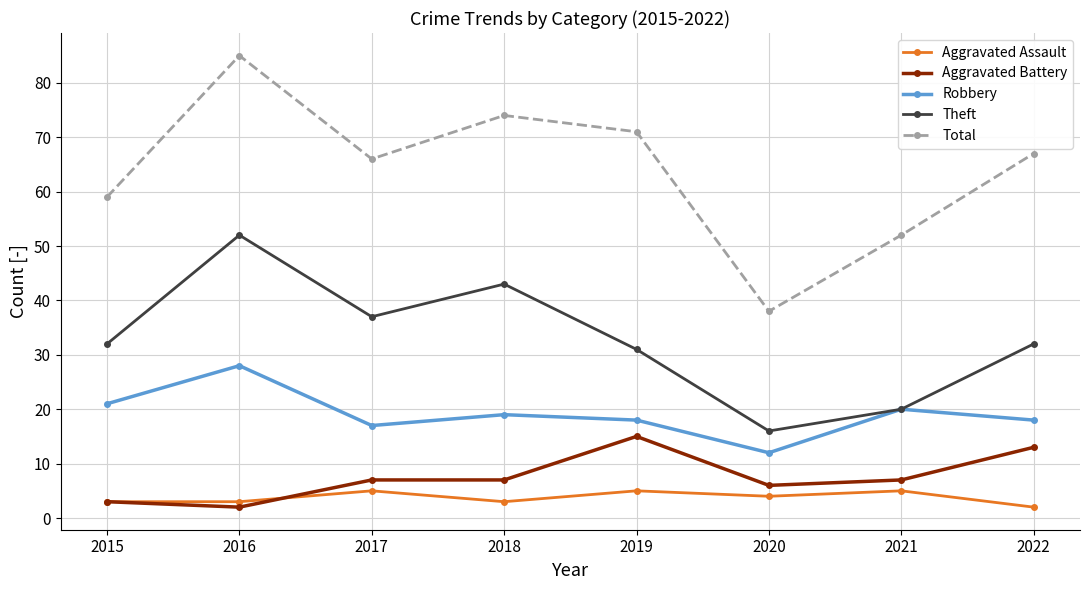

Between 2016 and 2022, which series saw the biggest shift?

Theft